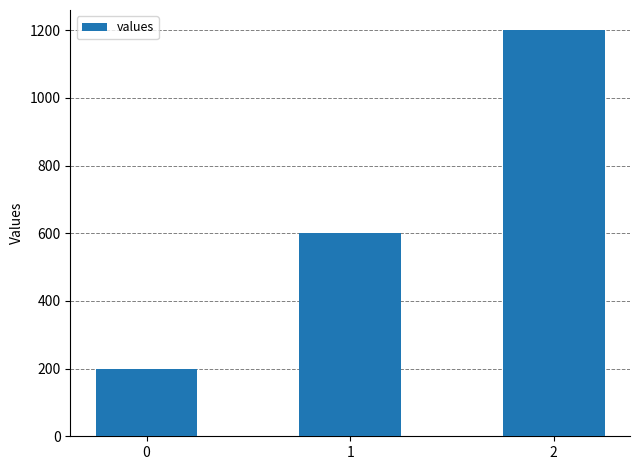

What is the minimum value shown in the chart?

200